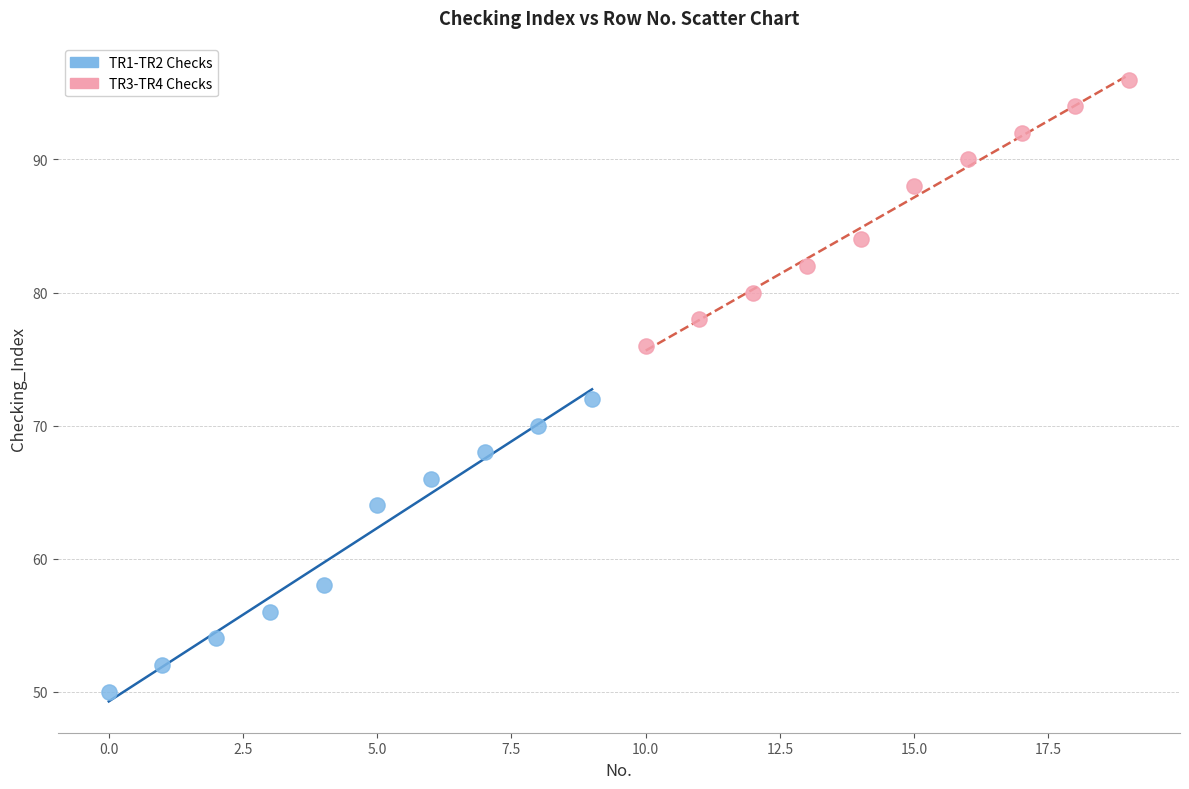

What are all the series names shown in the legend?

TR1-TR2 Checks, TR3-TR4 Checks